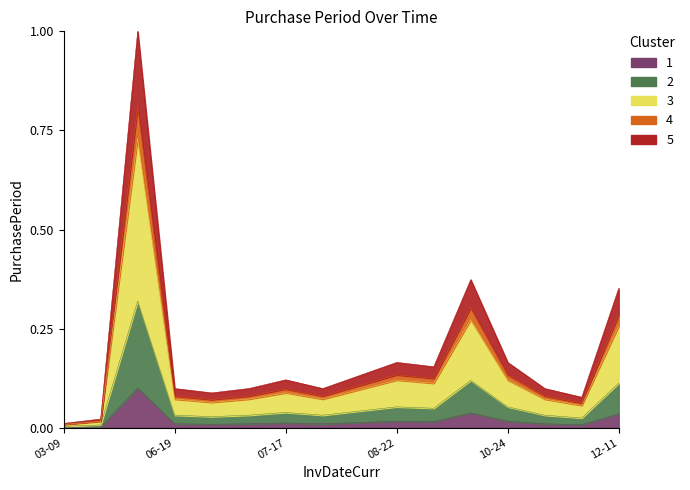

True or false: the data shows 0.1 at 2017-11-02.

True